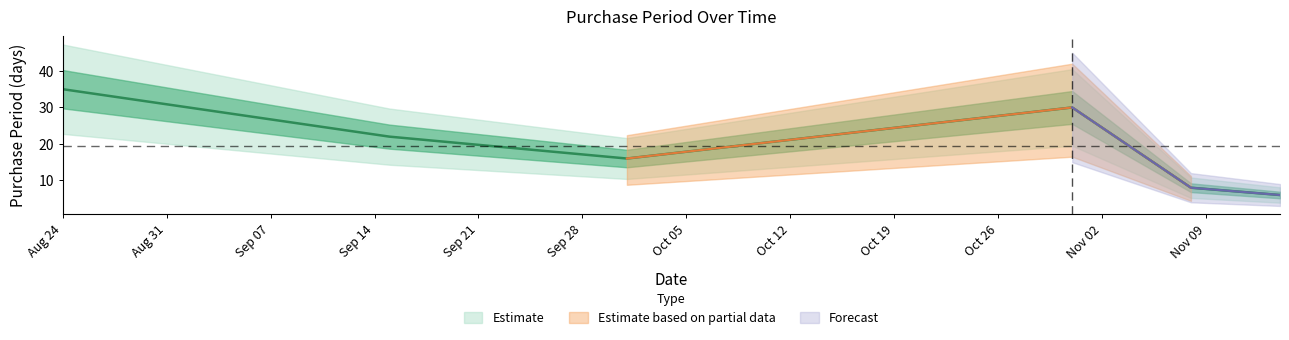

At which category does the data reach its first local peak?

2016-10-31